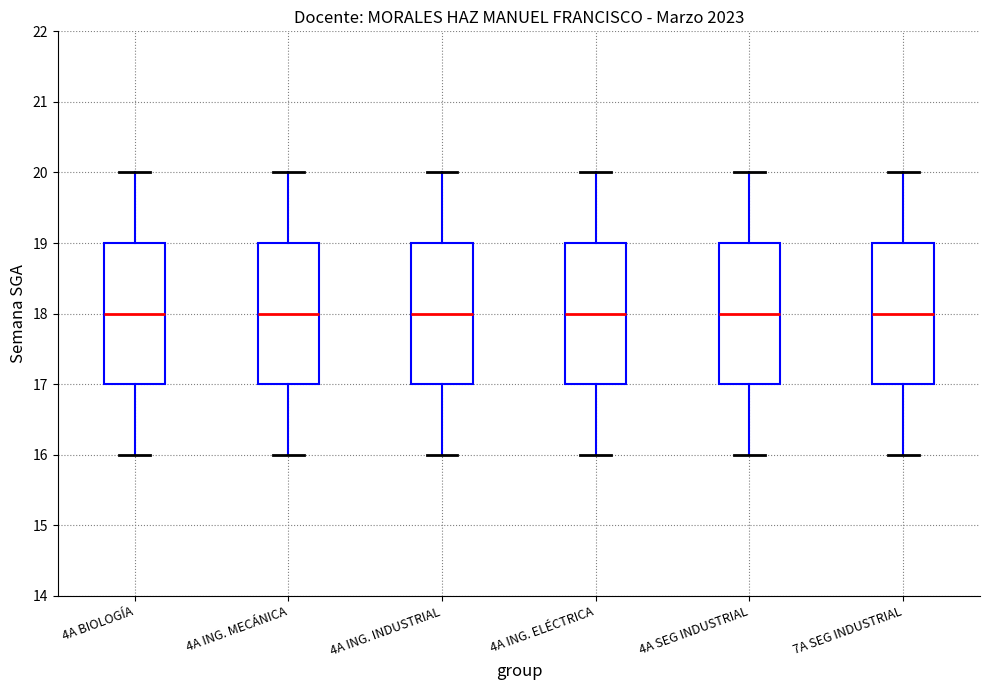

Reading left to right, transcribe this box plot: for each box, give where its median line is, the range the box spans, and where its two whiskers end, as read against the y-axis. The values are not printed on the chart, so give them approximately, as read against the axis.

4A BIOLOGÍA: median 18, box 17 to 19, whiskers 16 to 20
4A ING. MECÁNICA: median 18, box 17 to 19, whiskers 16 to 20
4A ING. INDUSTRIAL: median 18, box 17 to 19, whiskers 16 to 20
4A ING. ELÉCTRICA: median 18, box 17 to 19, whiskers 16 to 20
4A SEG INDUSTRIAL: median 18, box 17 to 19, whiskers 16 to 20
7A SEG INDUSTRIAL: median 18, box 17 to 19, whiskers 16 to 20